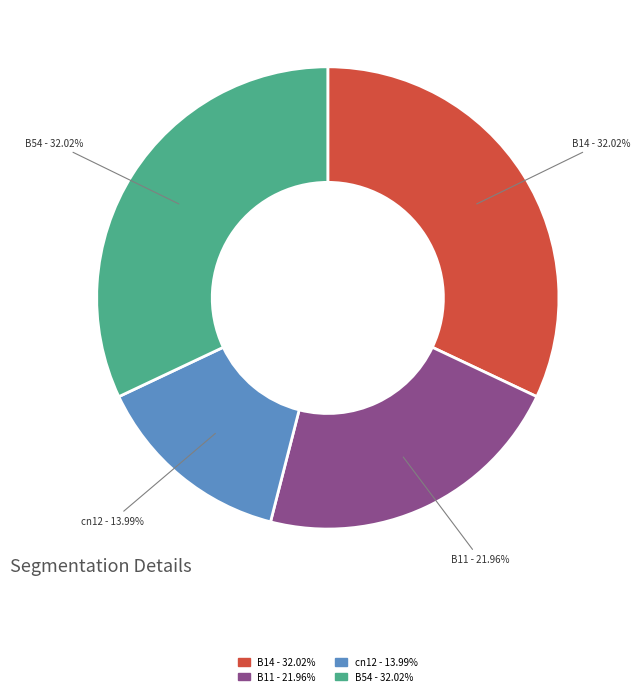

To the nearest percent, what portion does B14 represent?

32%